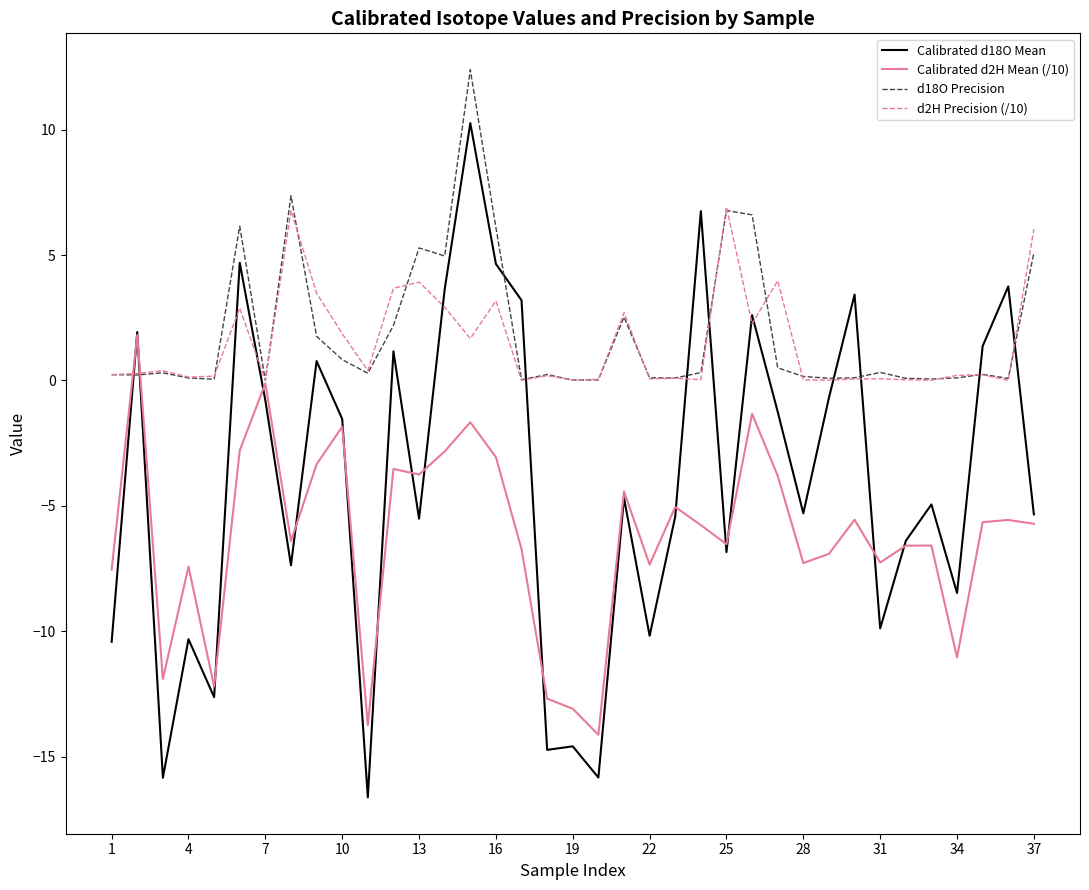

Which series has the widest spread of values?

Calibrated d18O Mean